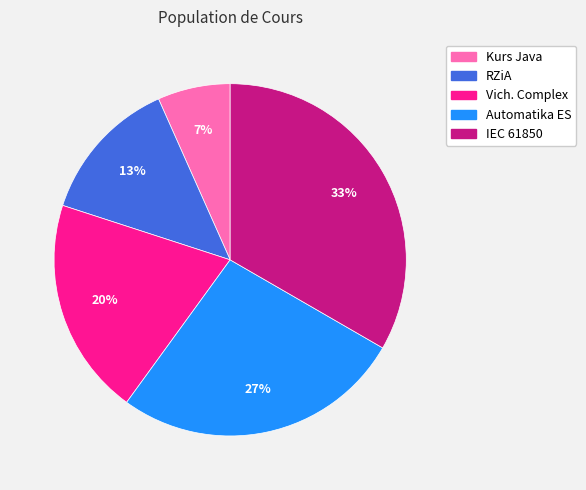

How many slices are in this pie chart?

5